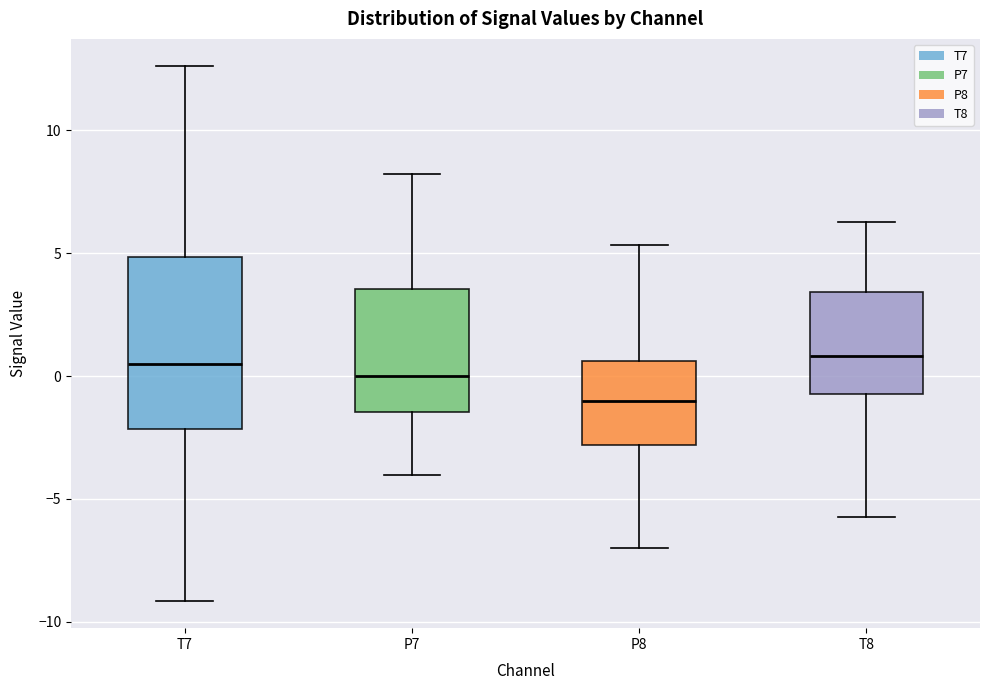

Where is the lower edge of the box for T7 on the y-axis? The values are not printed on the chart, so give them approximately, as read against the axis.

-2.0